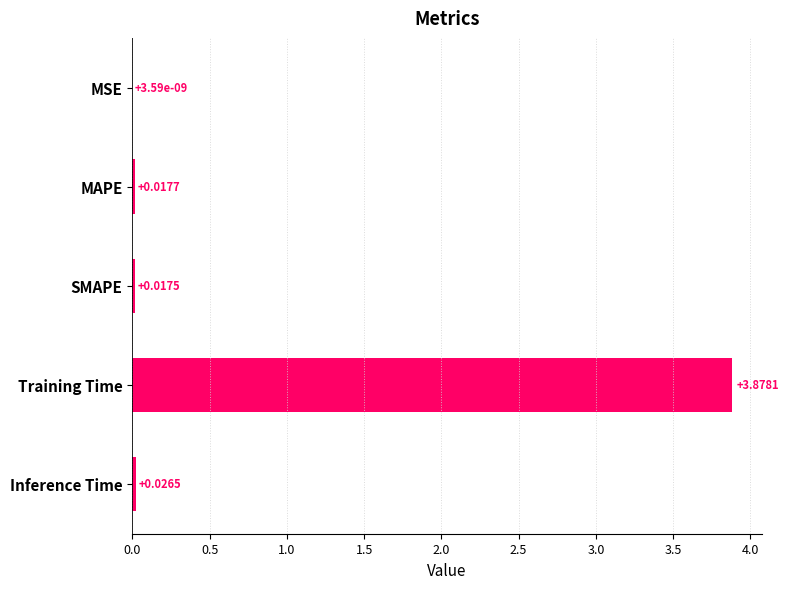

At which category does the chart reach its peak across all series?

Training Time